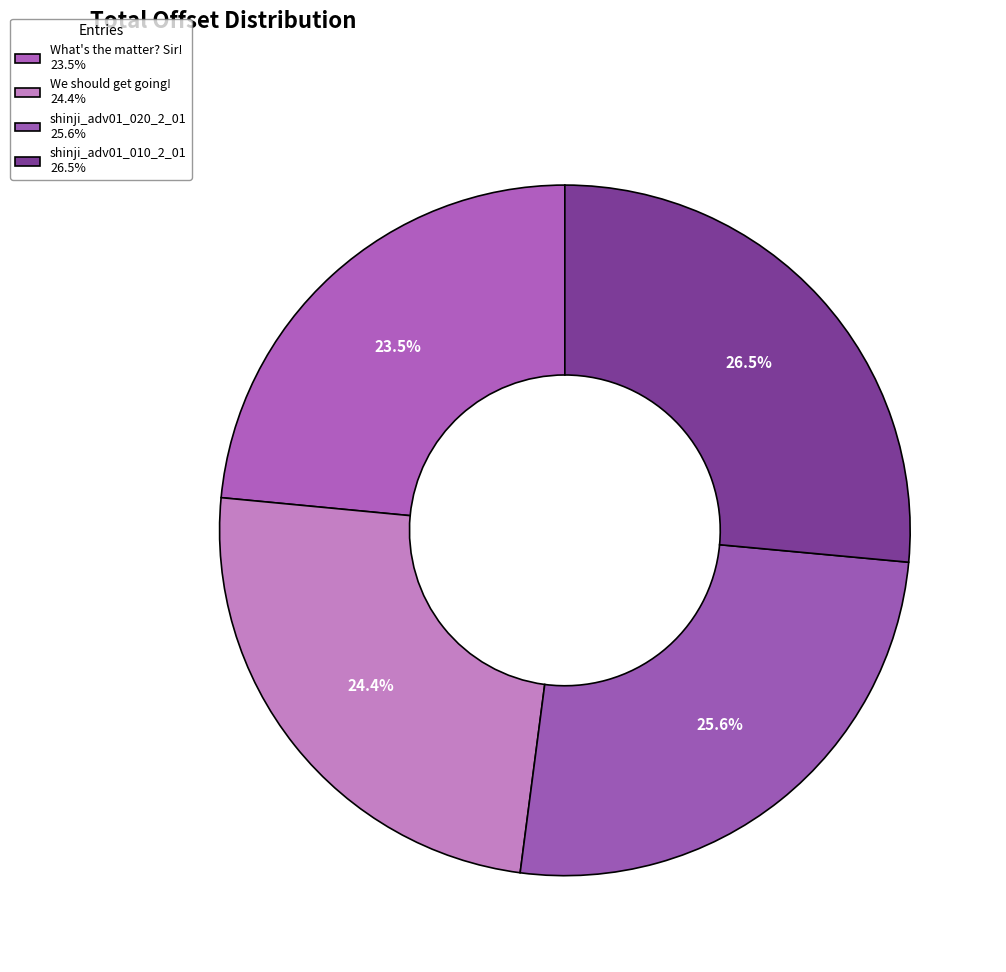

To the nearest percent, what is the combined percentage of What's the matter? Sir! and shinji_adv01_020_2_01?

49%